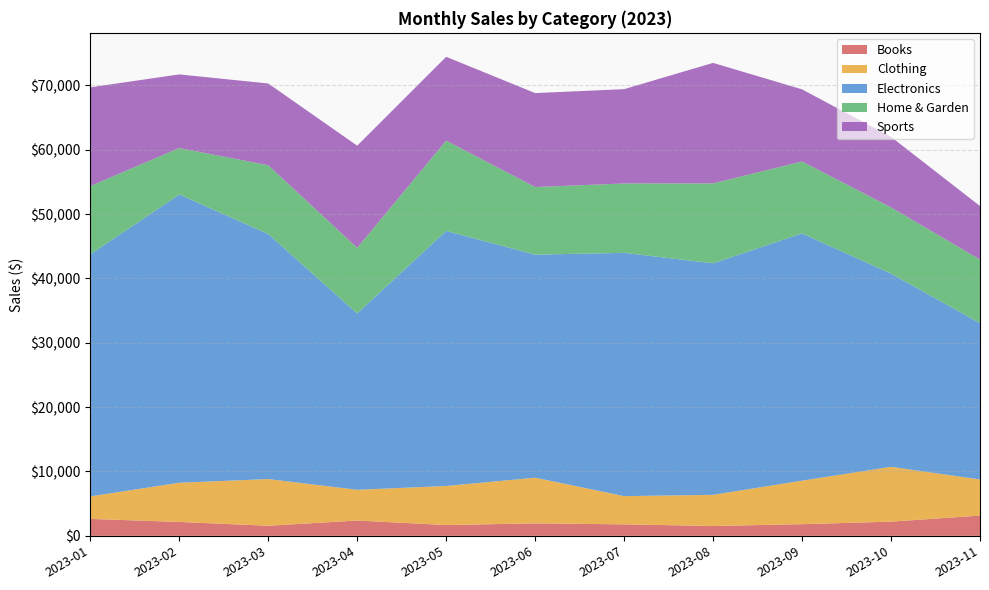

Reading left to right, what are all the values shown in this chart?

Books: 2023-01=2629.0	2023-02=2158.0	2023-03=1566.1	2023-04=2379.3	2023-05=1673.5	2023-06=1938.9	2023-07=1780.8	2023-08=1529.2	2023-09=1811.5	2023-10=2204.8	2023-11=3142.9
Clothing: 2023-01=3499.1	2023-02=6093.3	2023-03=7258.5	2023-04=4776.5	2023-05=6072.2	2023-06=7097.0	2023-07=4390.1	2023-08=4841.2	2023-09=6763.3	2023-10=8524.5	2023-11=5619.1
Electronics: 2023-01=37613.0	2023-02=44805.9	2023-03=38083.8	2023-04=27418.0	2023-05=39649.2	2023-06=34668.7	2023-07=37813.1	2023-08=35993.4	2023-09=38427.0	2023-10=30028.2	2023-11=24300.6
Home & Garden: 2023-01=10619.4	2023-02=7220.5	2023-03=10686.5	2023-04=10193.7	2023-05=14031.0	2023-06=10508.7	2023-07=10779.7	2023-08=12416.0	2023-09=11176.5	2023-10=10290.6	2023-11=9874.8
Sports: 2023-01=15348.6	2023-02=11440.6	2023-03=12709.4	2023-04=15871.3	2023-05=13027.5	2023-06=14599.1	2023-07=14662.6	2023-08=18726.0	2023-09=11216.2	2023-10=10960.9	2023-11=8321.3